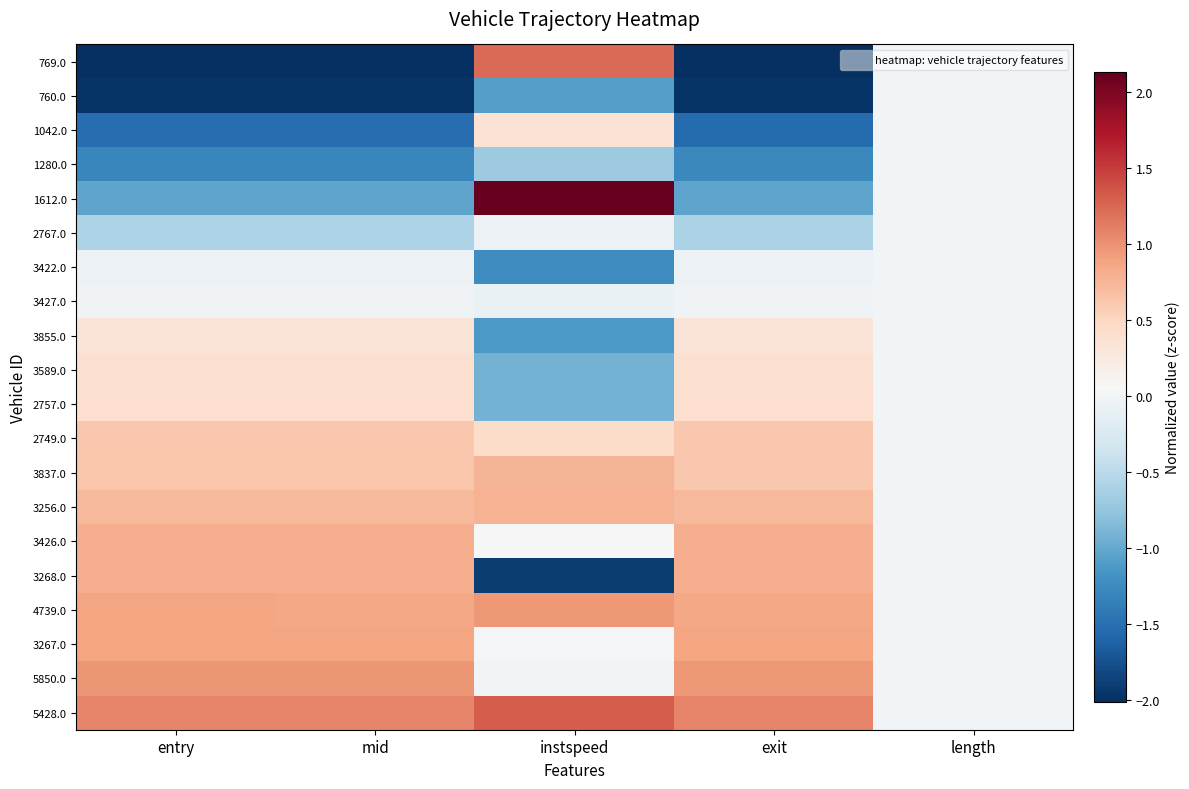

Between length and exit, which is larger?

length